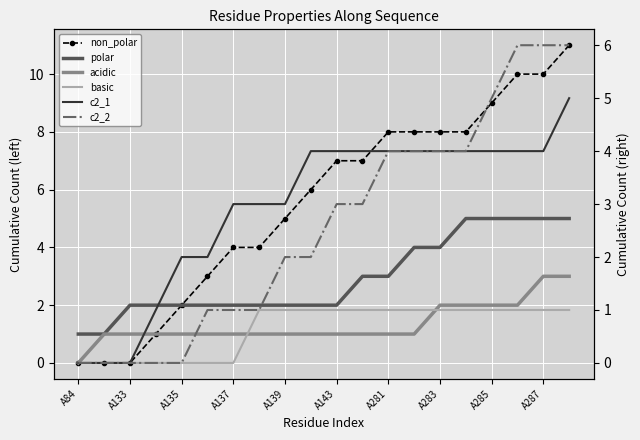

Reading left to right, transcribe all the data shown in this chart.

non_polar: 0	0	0	1	2	3	4	4	5	6	7	7	8	8	8	8	9	10	10	11
polar: 1	1	2	2	2	2	2	2	2	2	2	3	3	4	4	5	5	5	5	5
acidic: 0	1	1	1	1	1	1	1	1	1	1	1	1	1	2	2	2	2	3	3
basic: 0	0	0	0	0	0	0	1	1	1	1	1	1	1	1	1	1	1	1	1
c2_1: 0	0	0	1	2	2	3	3	3	4	4	4	4	4	4	4	4	4	4	5
c2_2: 0	0	0	0	0	1	1	1	2	2	3	3	4	4	4	4	5	6	6	6